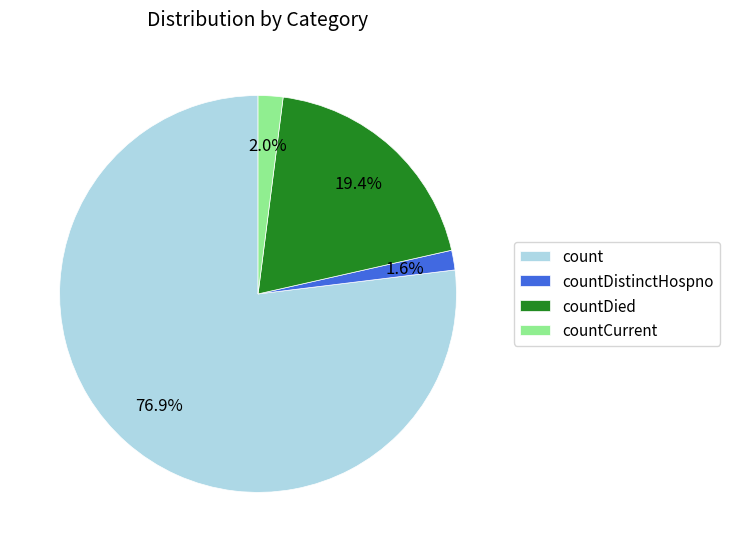

What portion of the pie excludes countDied?

80.6%